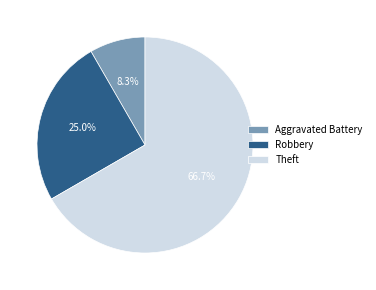

To the nearest percent, what is the difference between the Theft and Aggravated Battery slice percentages?

58%